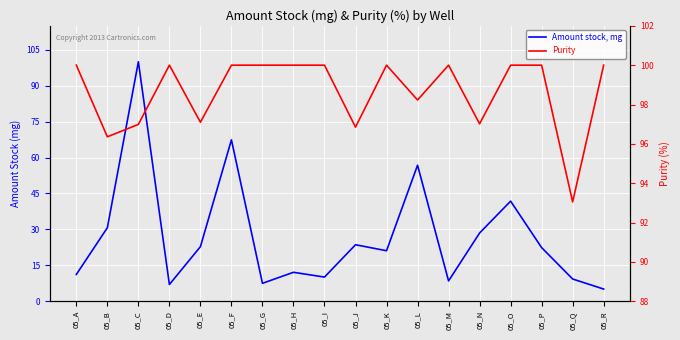

Which series ends up on top after the final intersection of Amount stock, mg and Purity?

Purity